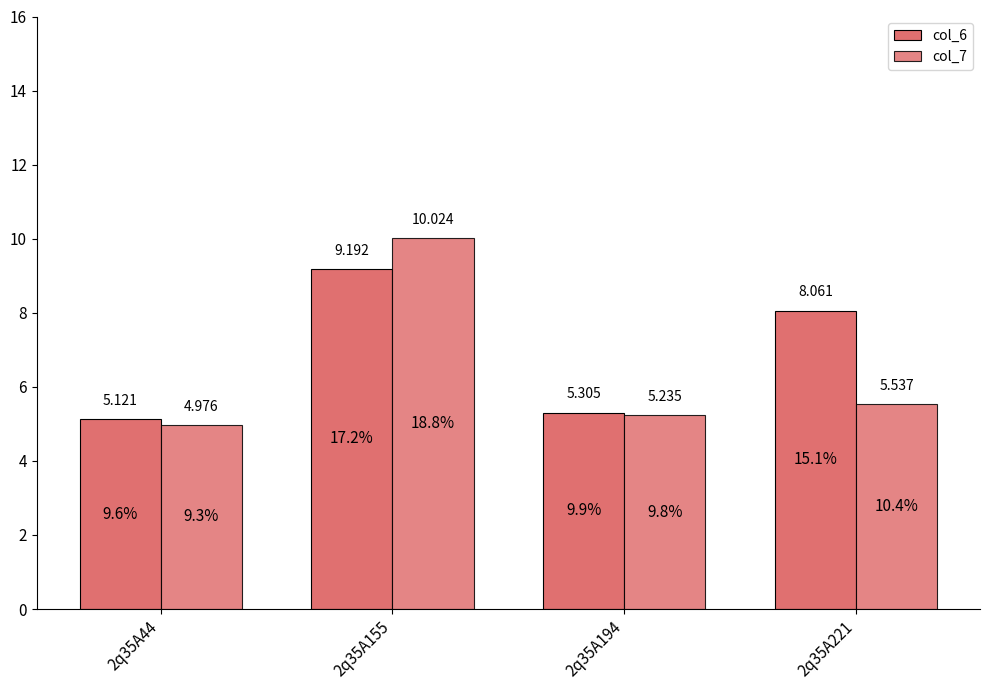

How many values in the col_6 series are below 8?

2